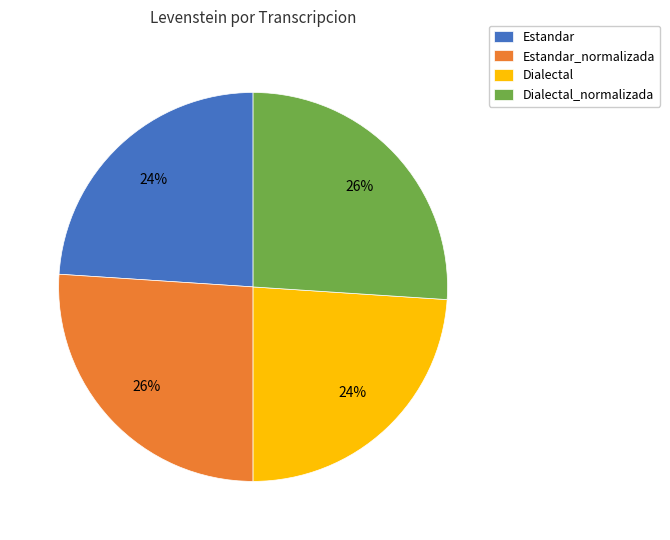

To the nearest percent, what is the average slice percentage?

25%